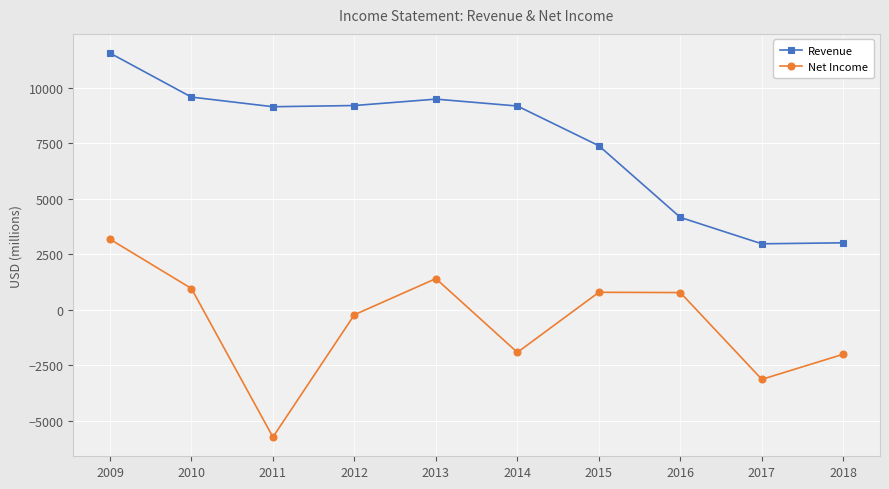

True or false: Net Income and Revenue cross at least once.

False